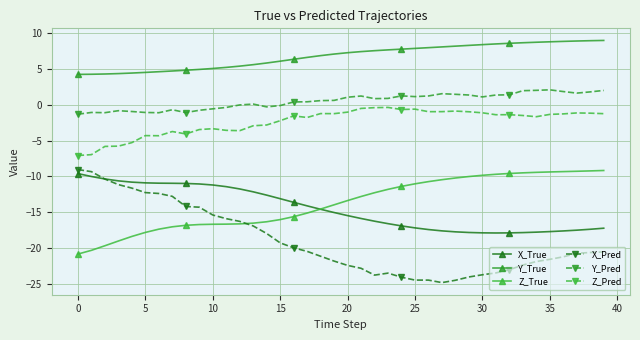

At which category is the sum across all series the highest?

39